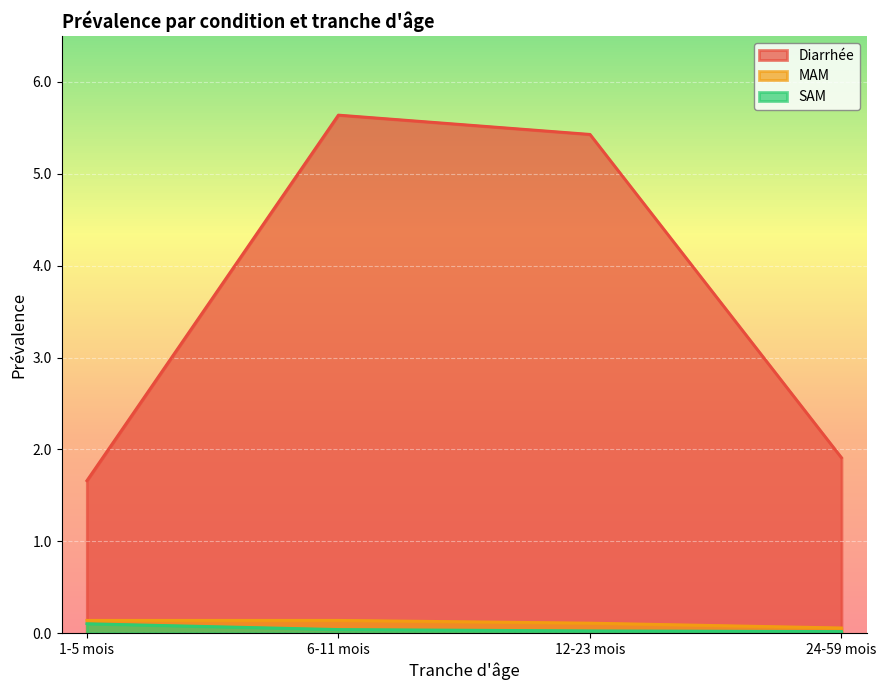

At how many categories does at least one series exceed 4?

2